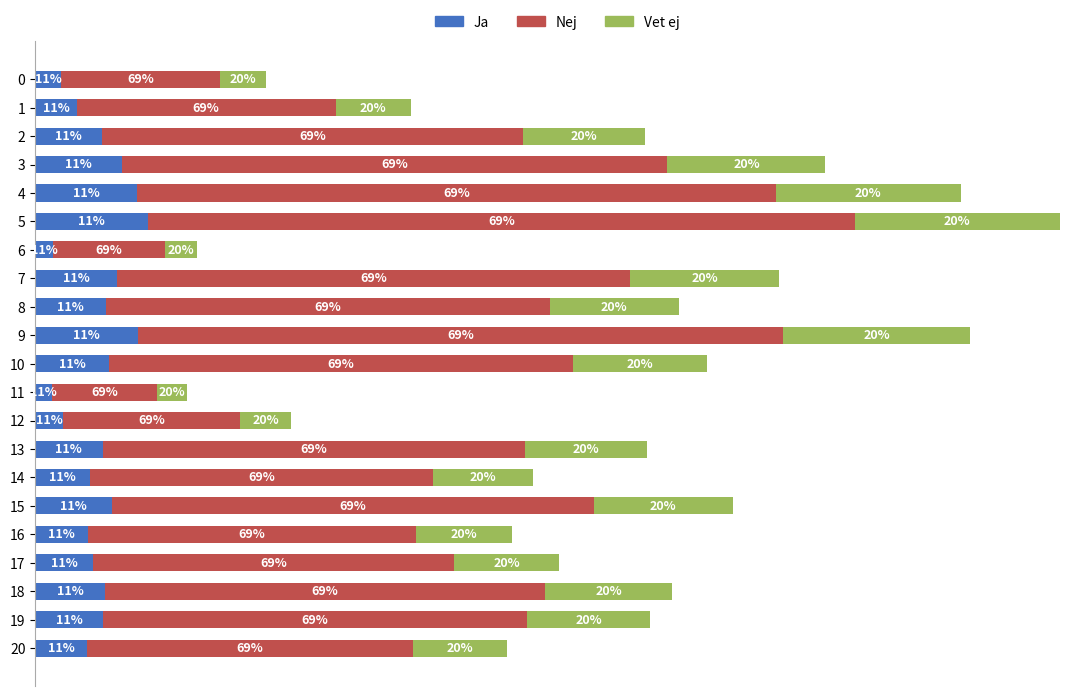

True or false: Vet ej has a value of 55.9 at 16.

False